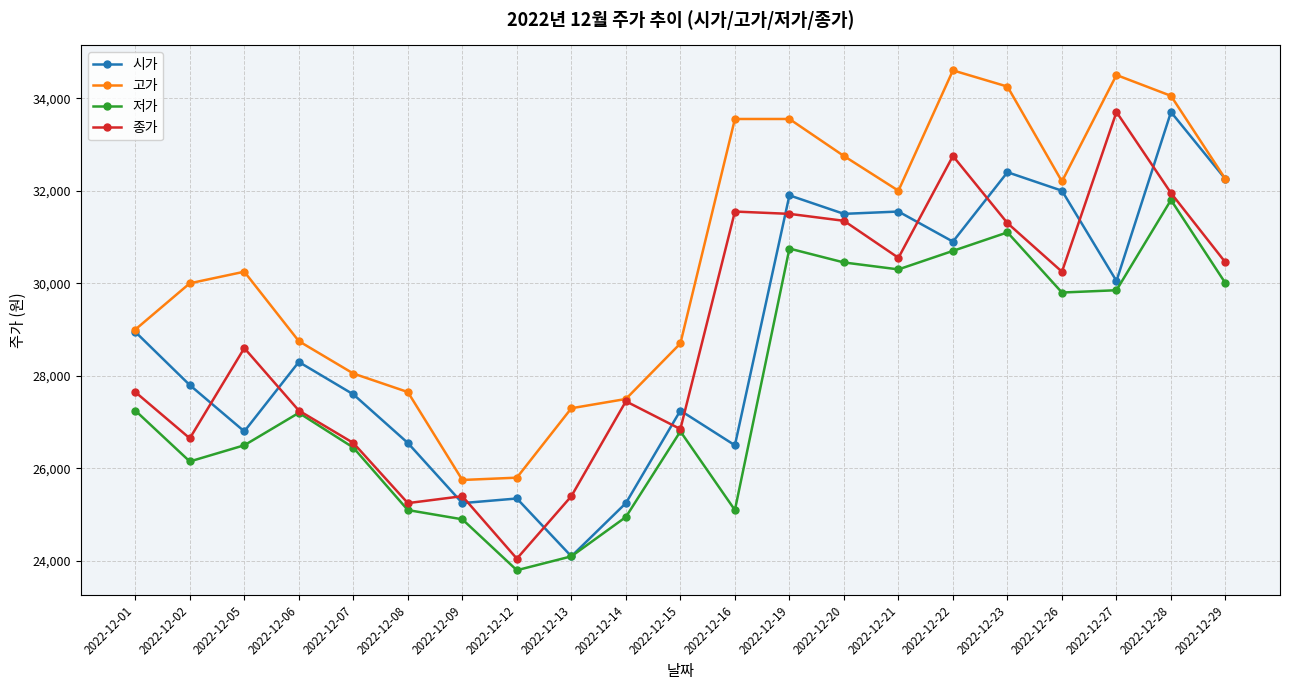

How many lines are shown in the chart?

4